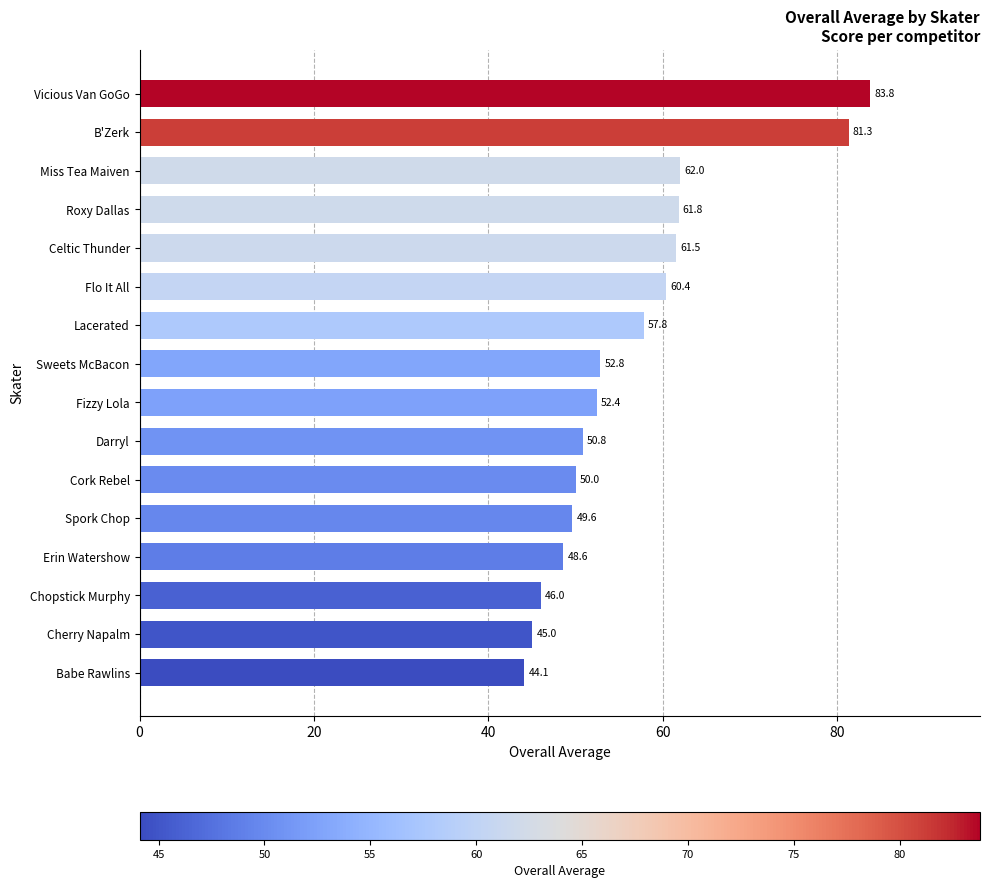

What is the minimum value shown in the chart?

44.1